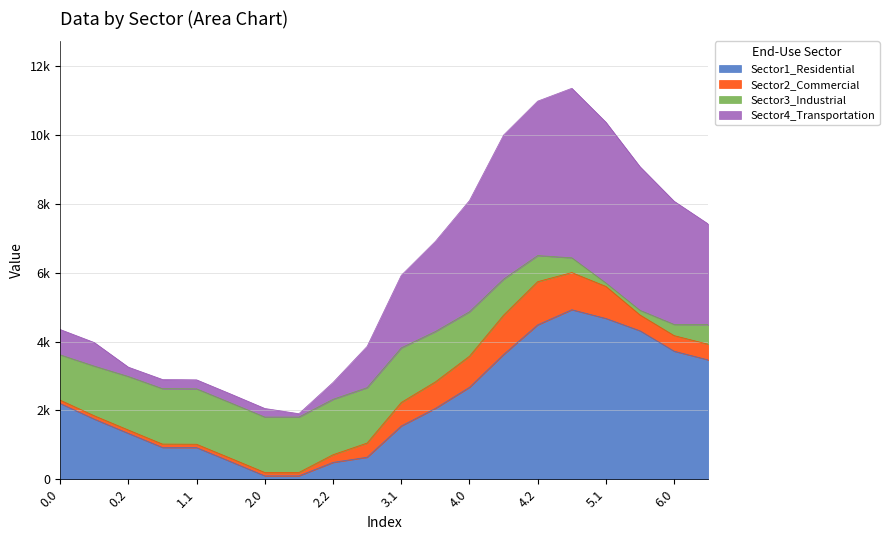

At which category does Series_3 reach its first local peak?

5.0